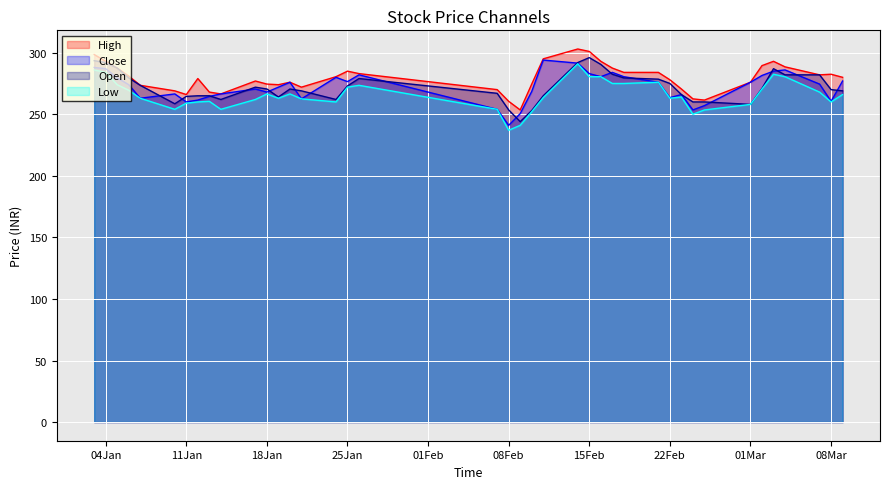

What is the minimum value shown in the chart?

237.0